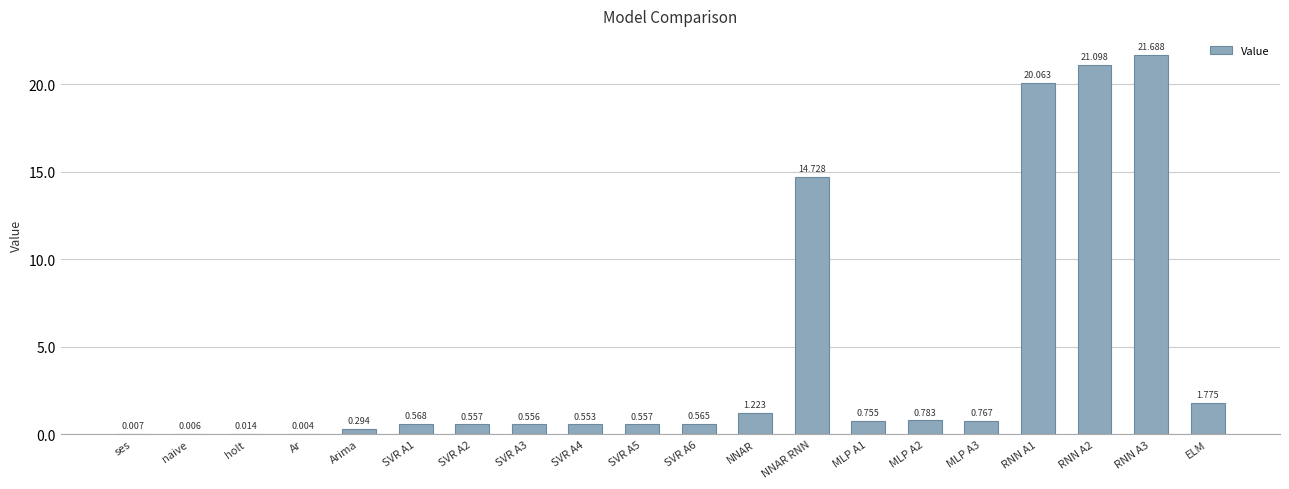

Between naive and Ar, which is larger?

naive